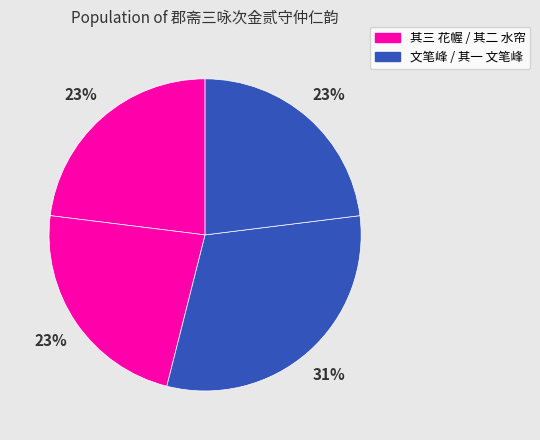

How many slices are in this pie chart?

4